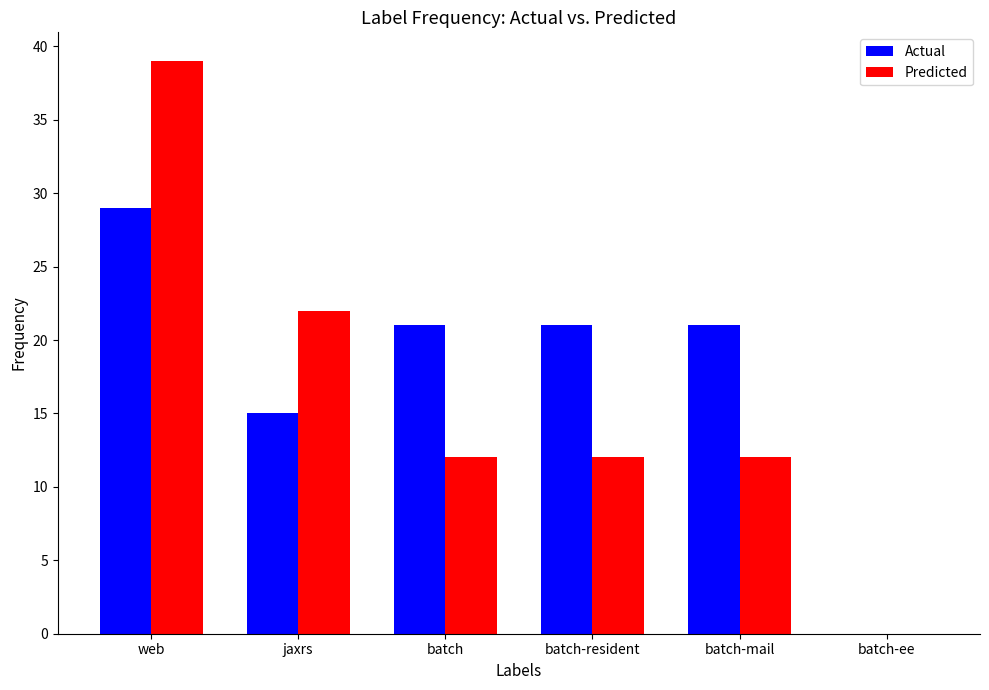

Which series has the widest spread of values?

Predicted